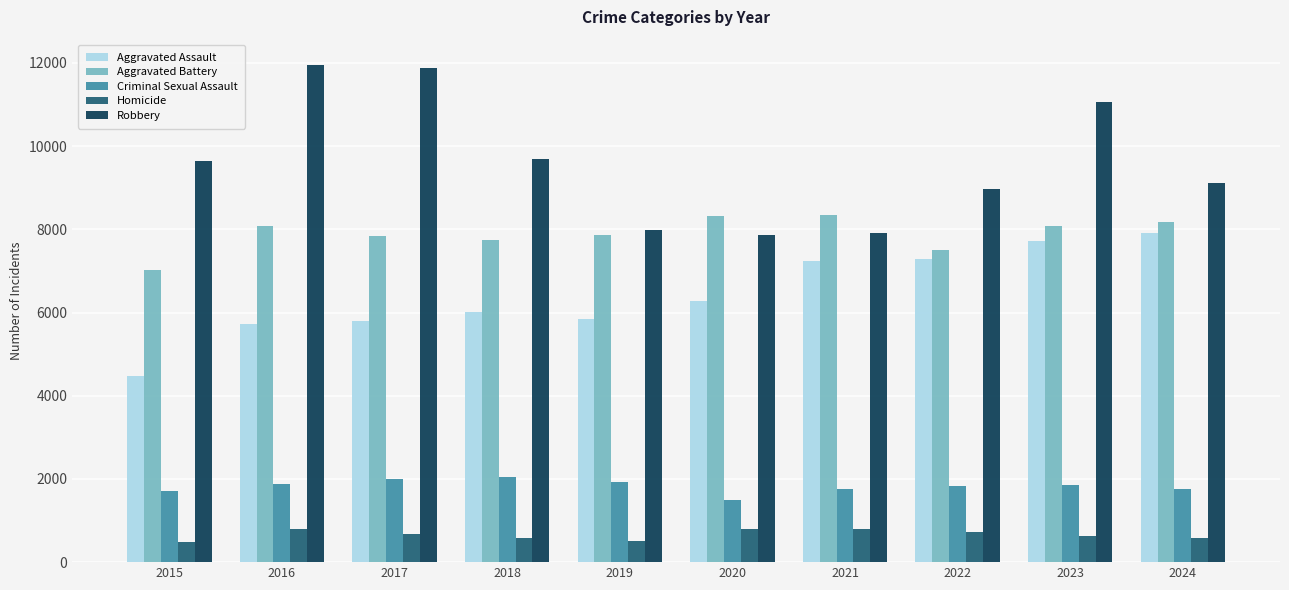

How many values in the Criminal Sexual Assault series are below 1866?

5